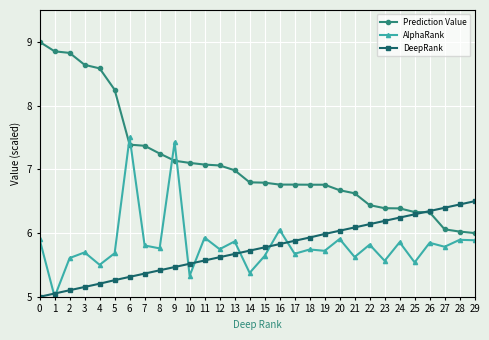

The Prediction Value series shows 3.4 at 25. True or false?

False